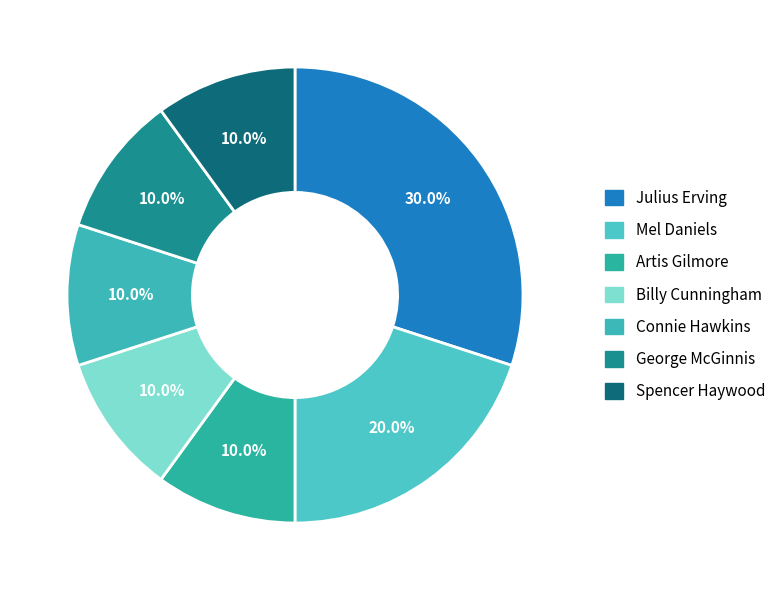

How many slices are in this pie chart?

7